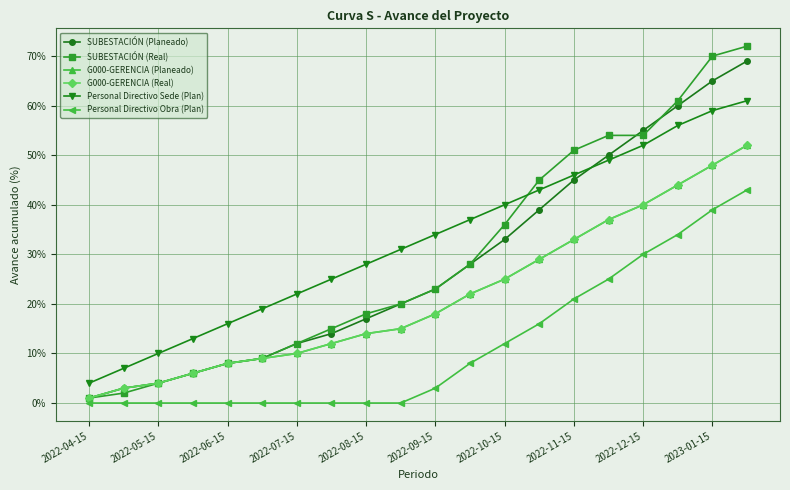

Which series has the largest total across all categories?

Personal Directivo Sede (Plan)